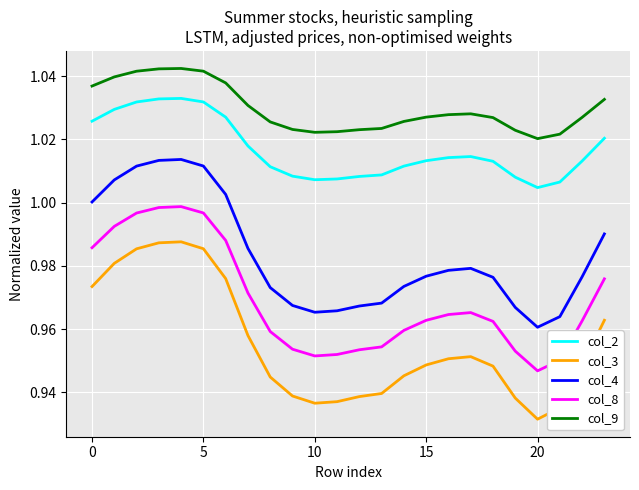

Which series has the largest range (max minus min)?

col_3